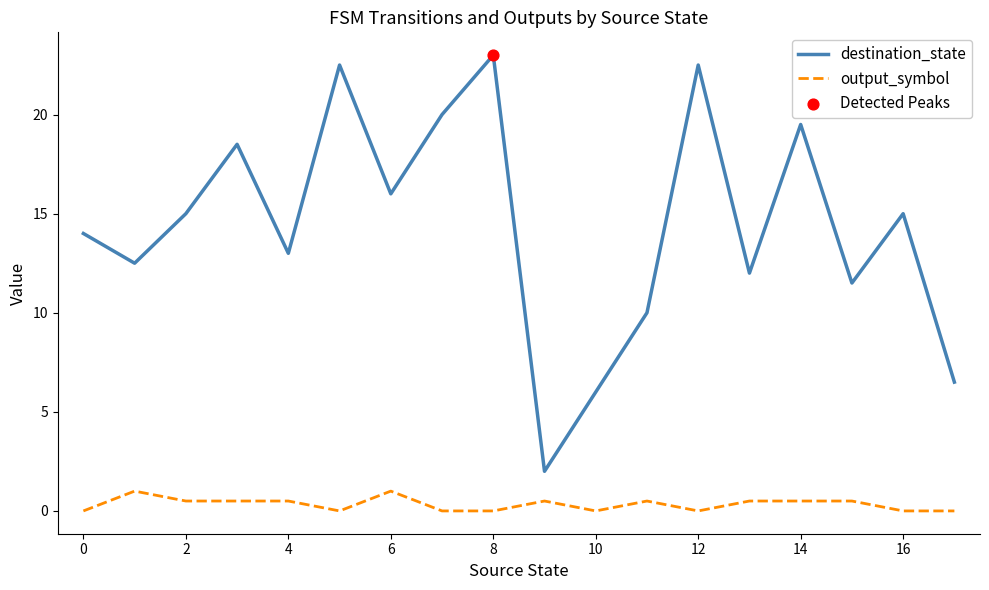

At how many categories does at least one series exceed 4?

17